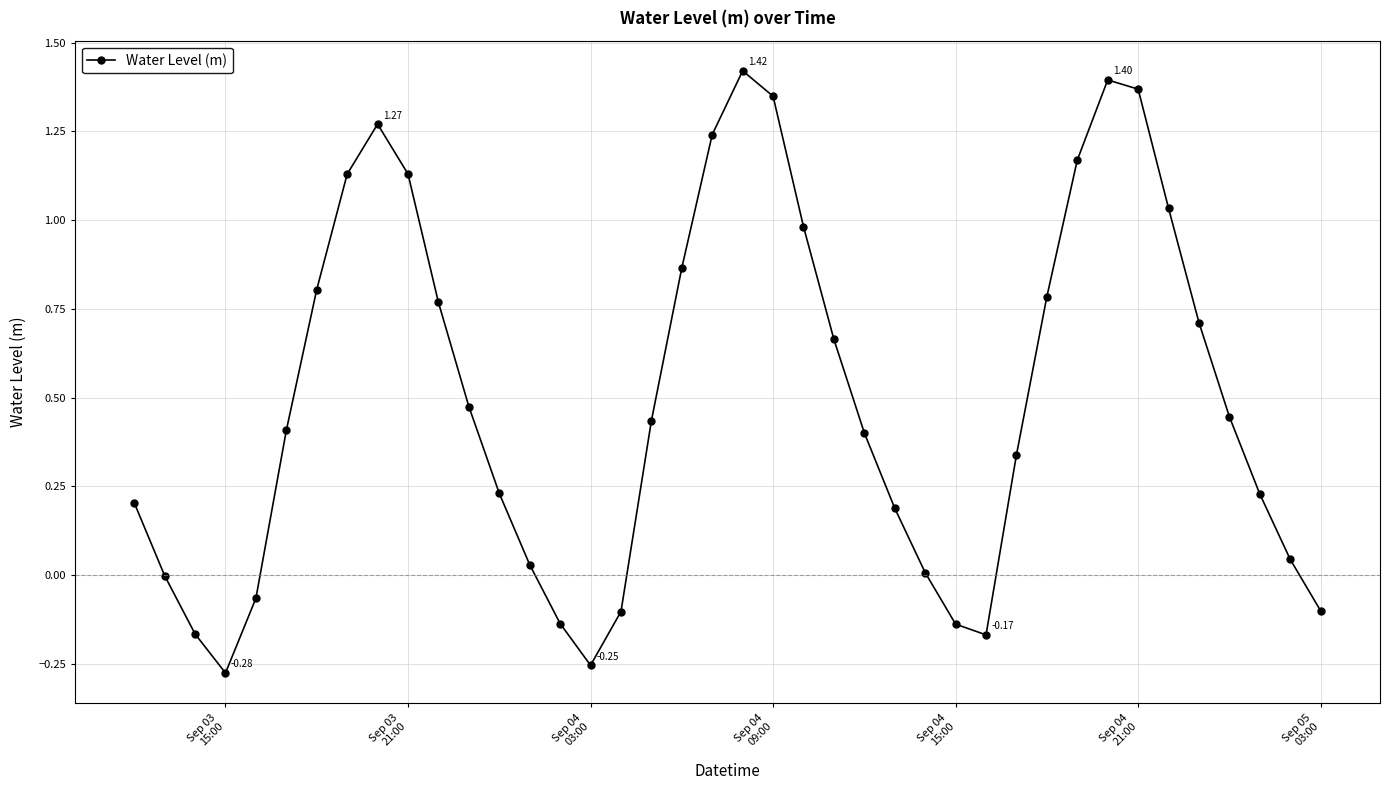

What is the sum of all values?

20.1